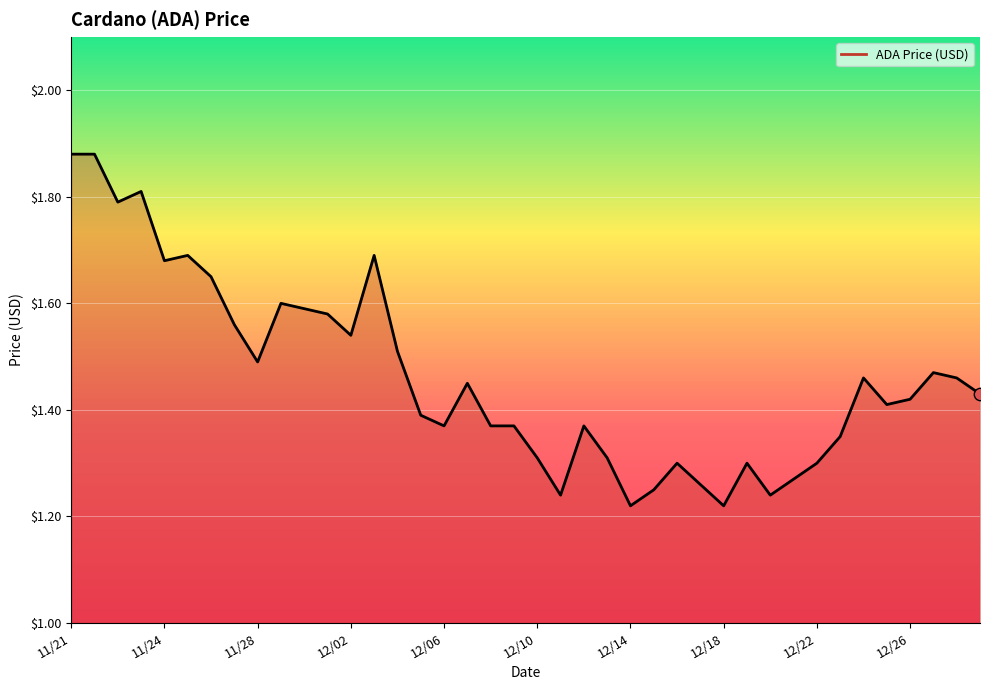

The value at 12/22 is 1.3. True or false?

True